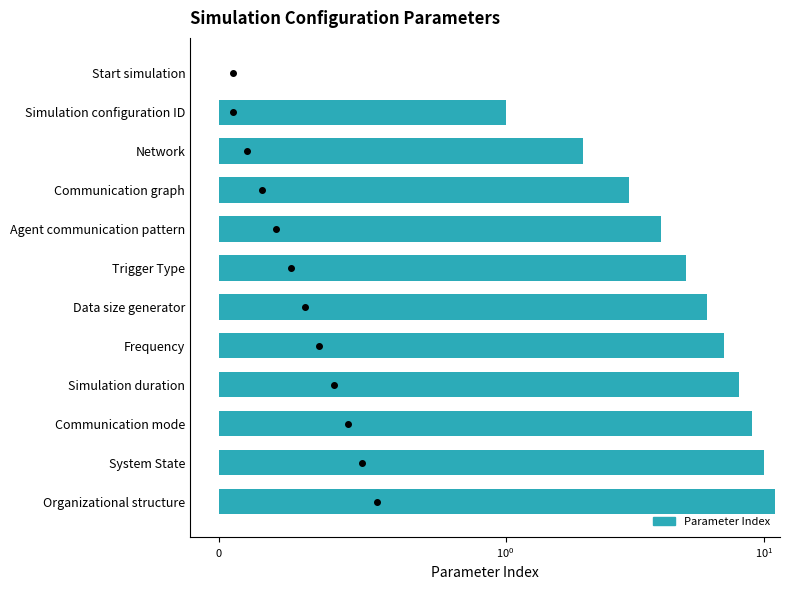

What is the value of the 5th bar from the left?

4